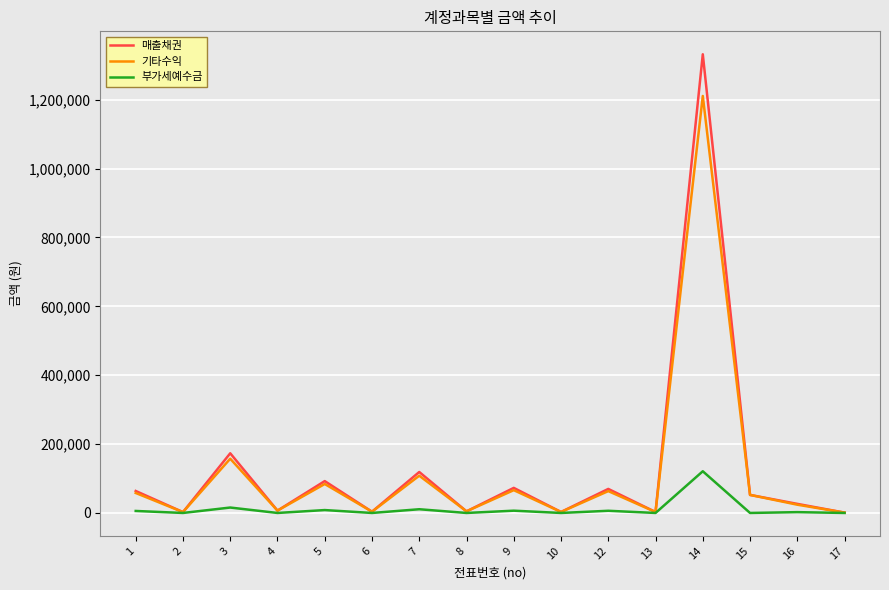

At which category is the sum across all series the highest?

14